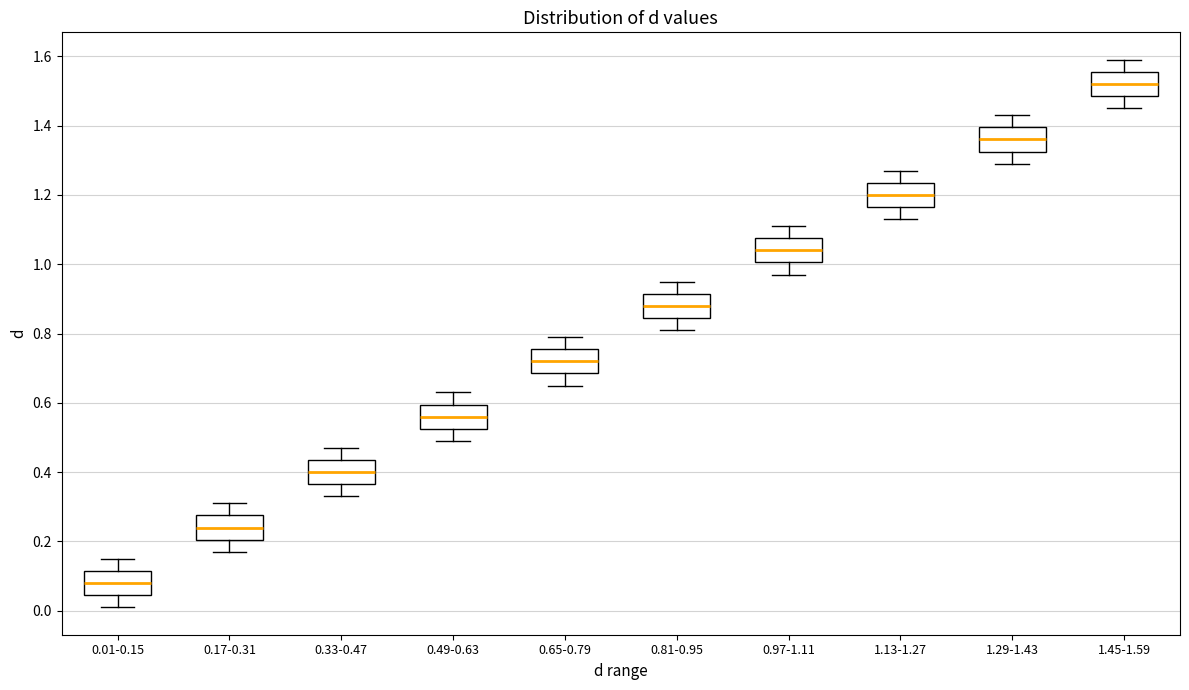

Reading left to right, transcribe this box plot: for each box, give where its median line is, the range the box spans, and where its two whiskers end, as read against the y-axis. The values are not printed on the chart, so give them approximately, as read against the axis.

0.01-0.15: median 0.08, box 0.04 to 0.12, whiskers 0.02 to 0.16
0.17-0.31: median 0.24, box 0.20 to 0.28, whiskers 0.18 to 0.32
0.33-0.47: median 0.40, box 0.36 to 0.44, whiskers 0.34 to 0.48
0.49-0.63: median 0.56, box 0.52 to 0.60, whiskers 0.50 to 0.64
0.65-0.79: median 0.72, box 0.68 to 0.76, whiskers 0.66 to 0.80
0.81-0.95: median 0.88, box 0.84 to 0.92, whiskers 0.82 to 0.96
0.97-1.11: median 1.04, box 1.00 to 1.08, whiskers 0.98 to 1.12
1.13-1.27: median 1.20, box 1.16 to 1.24, whiskers 1.14 to 1.28
1.29-1.43: median 1.36, box 1.32 to 1.40, whiskers 1.30 to 1.44
1.45-1.59: median 1.52, box 1.48 to 1.56, whiskers 1.46 to 1.60